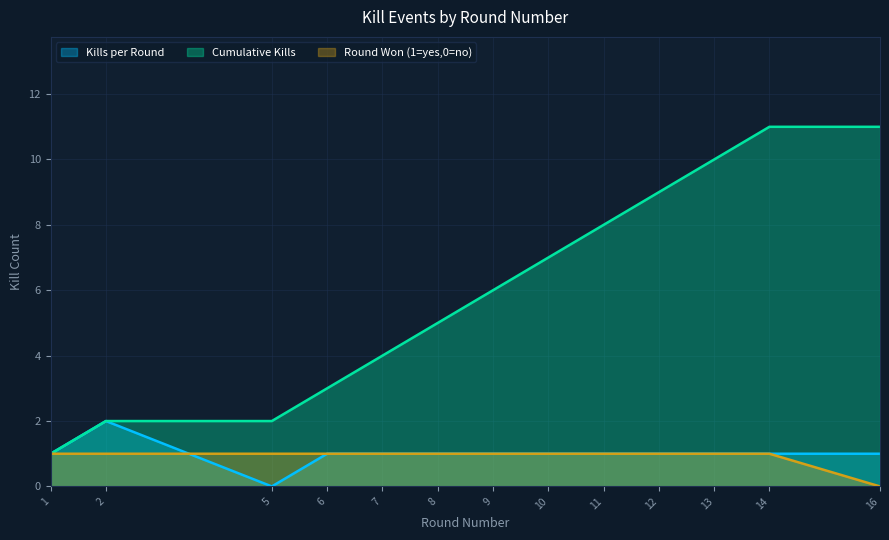

Does the chart display data point markers on the line(s)?

No